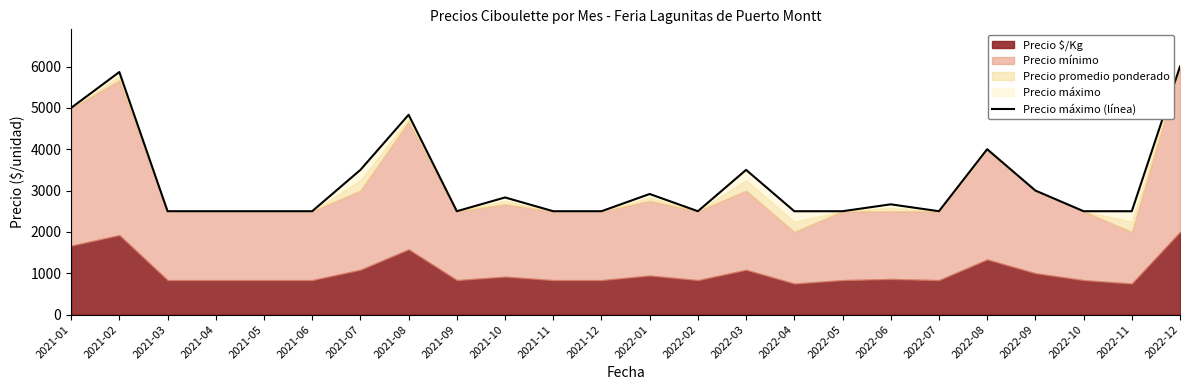

What is the label of the 18th point from the left?

2022-06